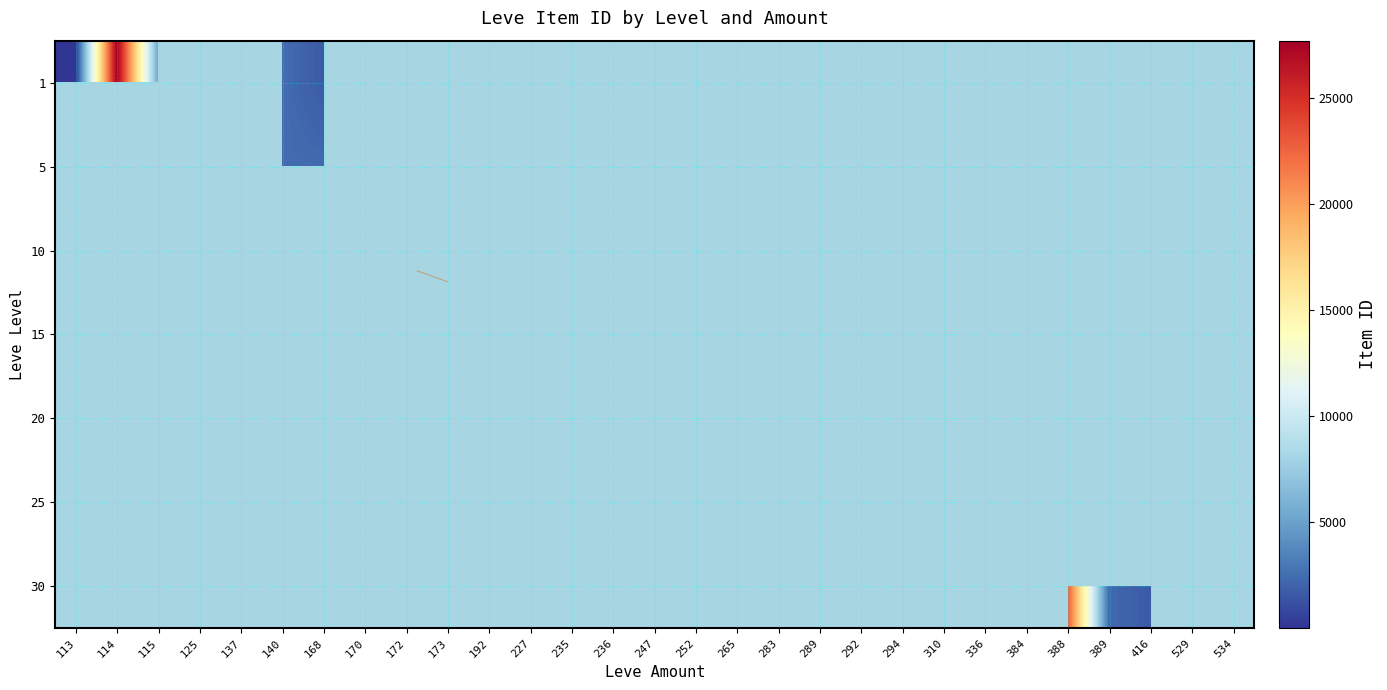

At 529, list the series in order from smallest to largest.

1, 5, 10, 15, 20, 25, 30